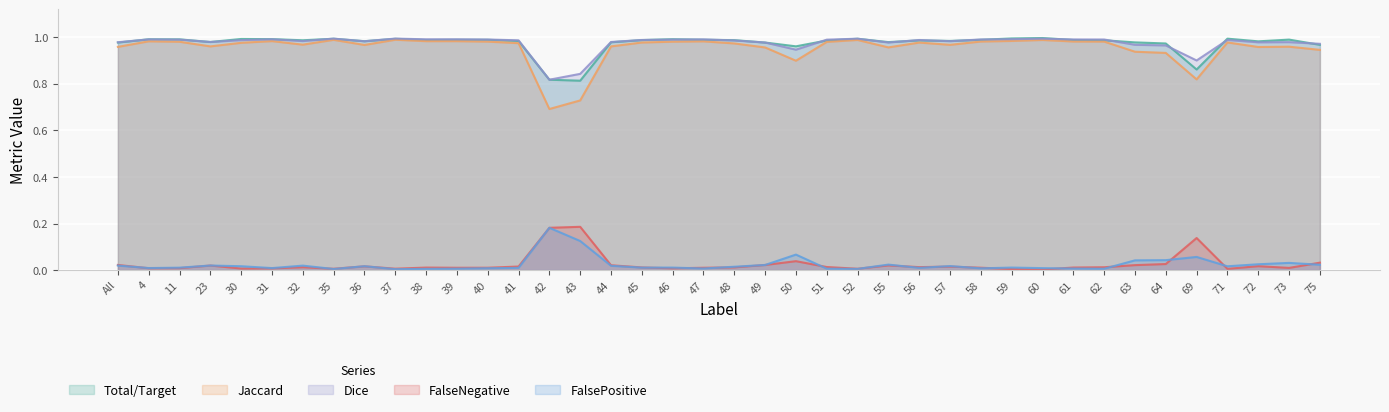

Where is the first local minimum for Total/Target?

23